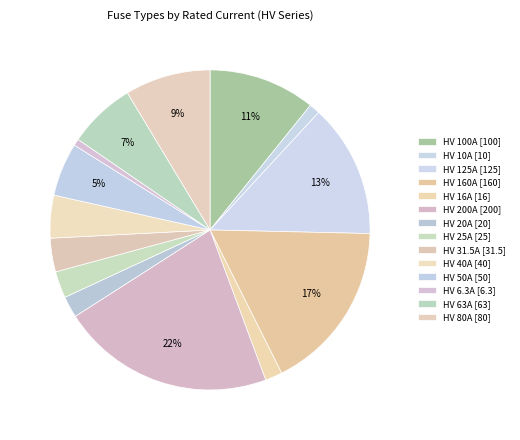

What is the ratio of the value at HV 63A [63] to the value at HV 31.5A [31.5]?

2.0